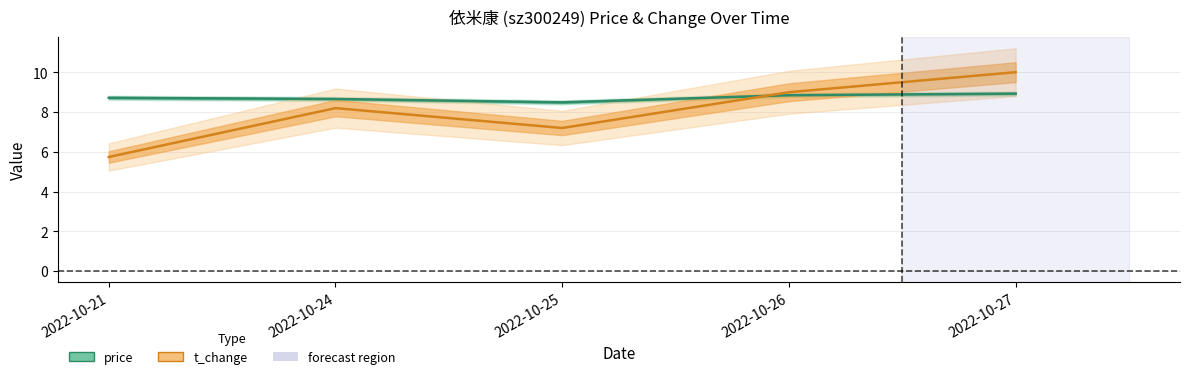

What is the value of the price point at the 1st from the left?

8.7